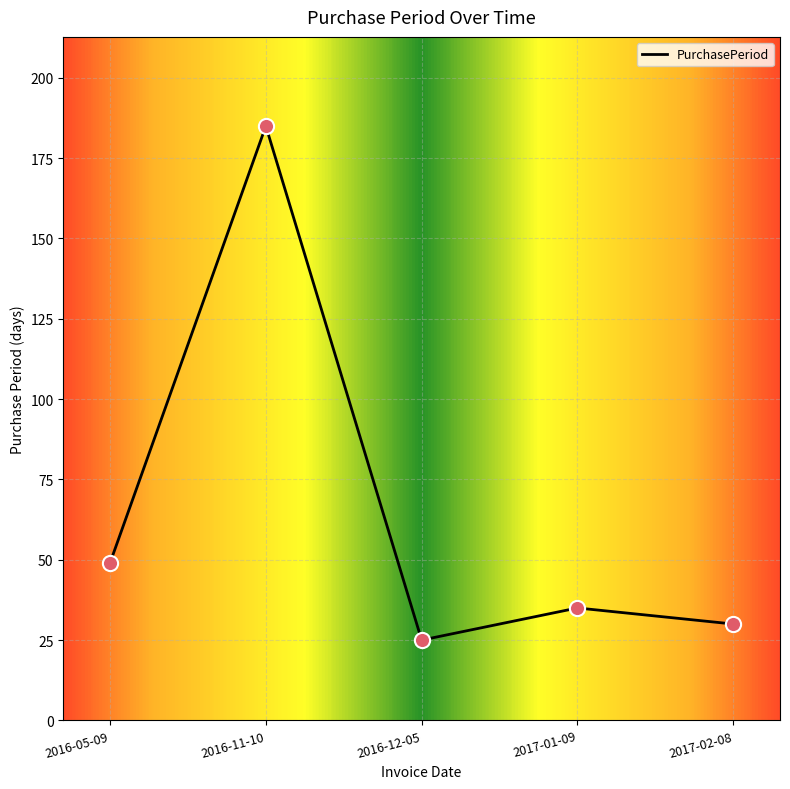

What is the change in value from 2016-11-10 to 2016-12-05?

-160